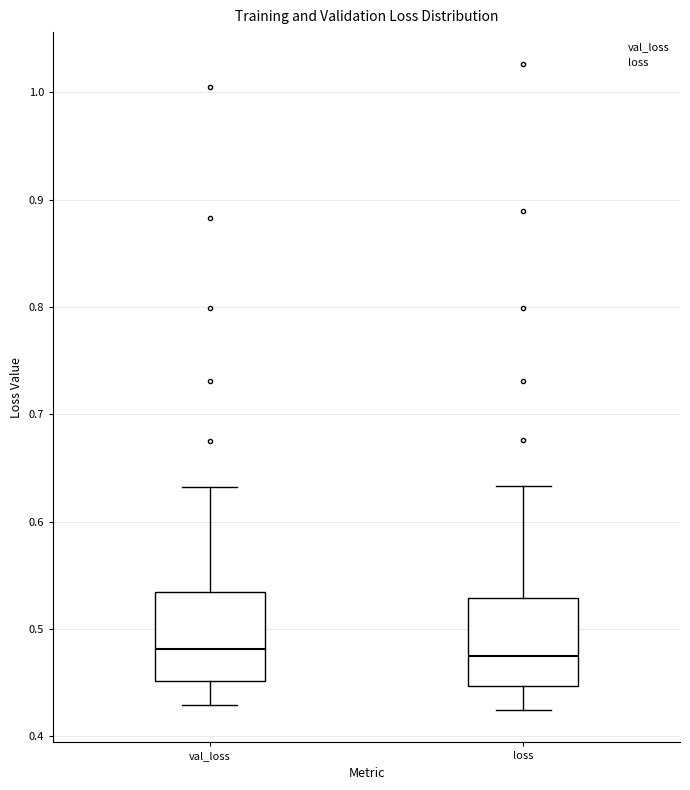

Reading left to right, read every box against the y-axis: the position of its median line, the range the box covers, and the ends of its whiskers. The values are not printed on the chart, so give them approximately, as read against the axis.

val_loss: median 0.48, box 0.45 to 0.53, whiskers 0.43 to 0.63
loss: median 0.47, box 0.45 to 0.53, whiskers 0.42 to 0.63